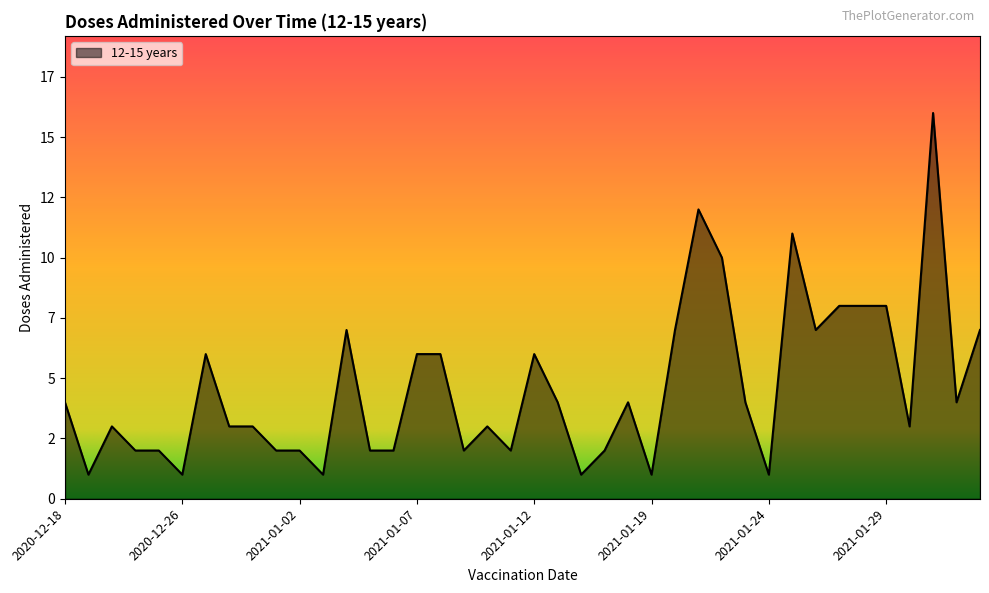

What is the maximum value shown in the chart?

16